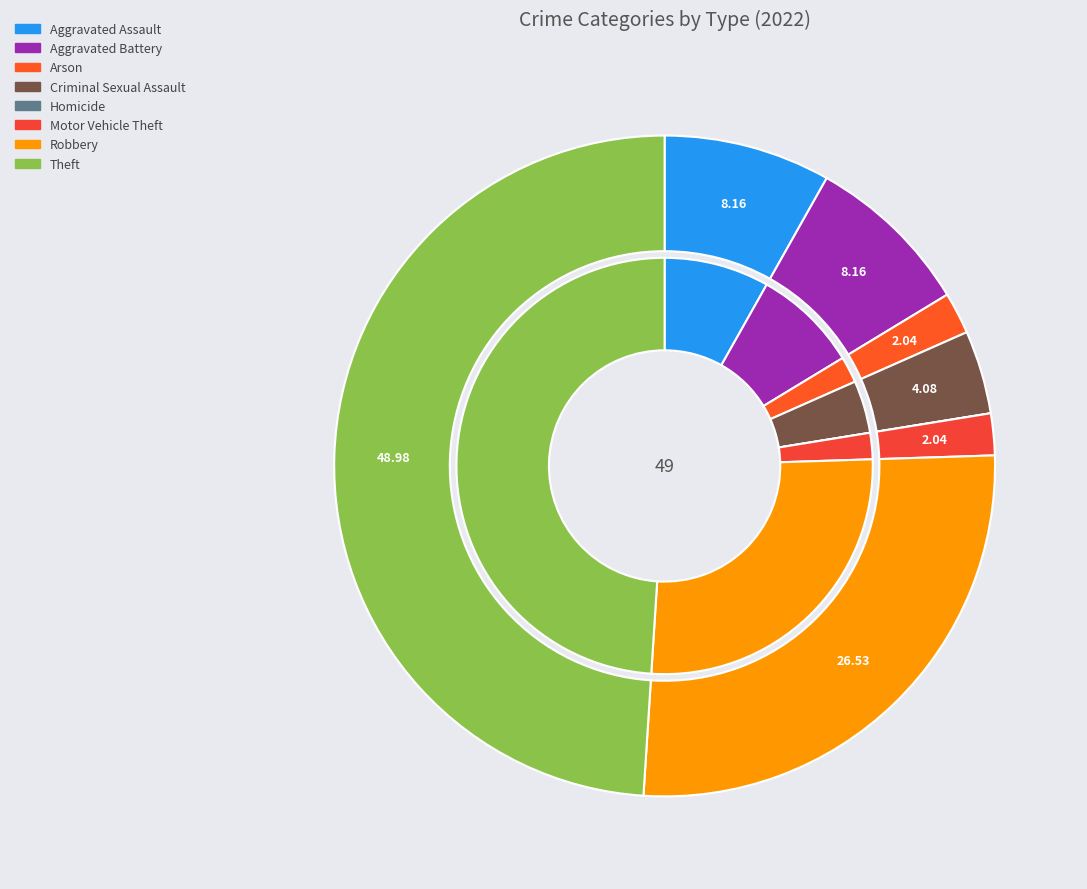

What is the majority slice?

Theft